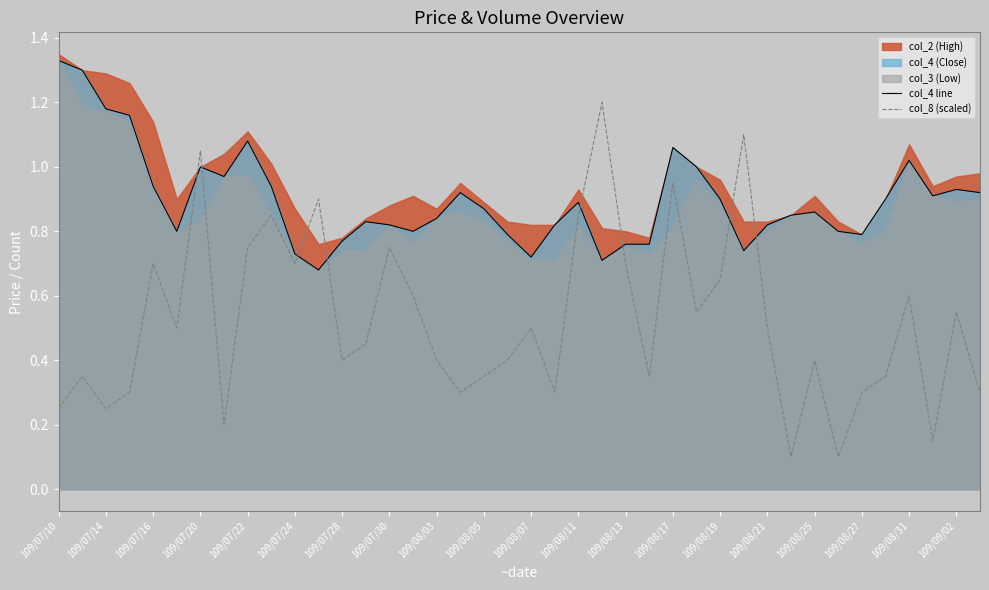

Is it true that col_4 line equals 0.3 at 109/07/20?

False